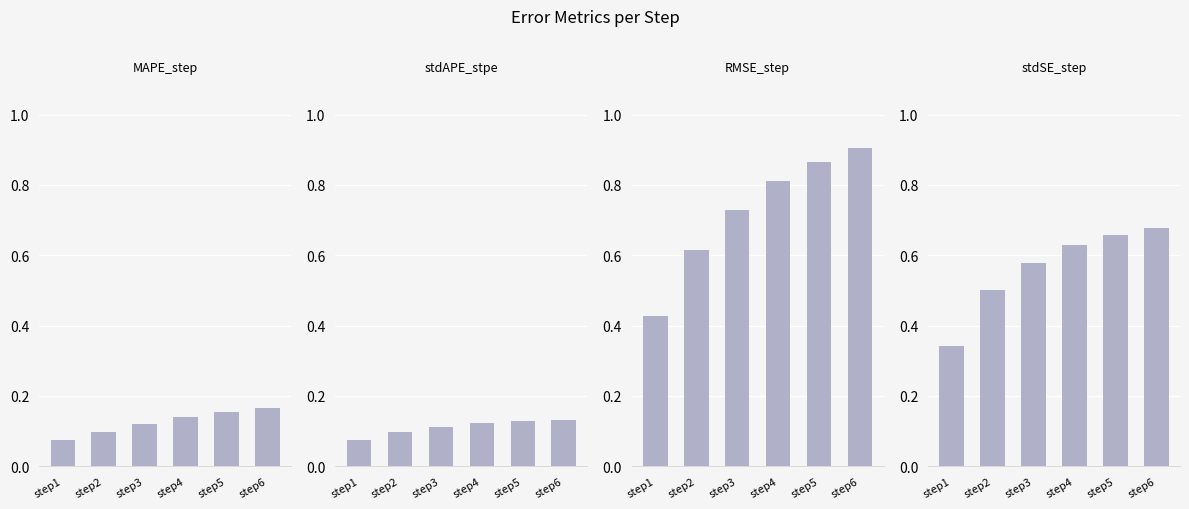

Between step1 and step3, which series saw the biggest shift?

RMSE_step